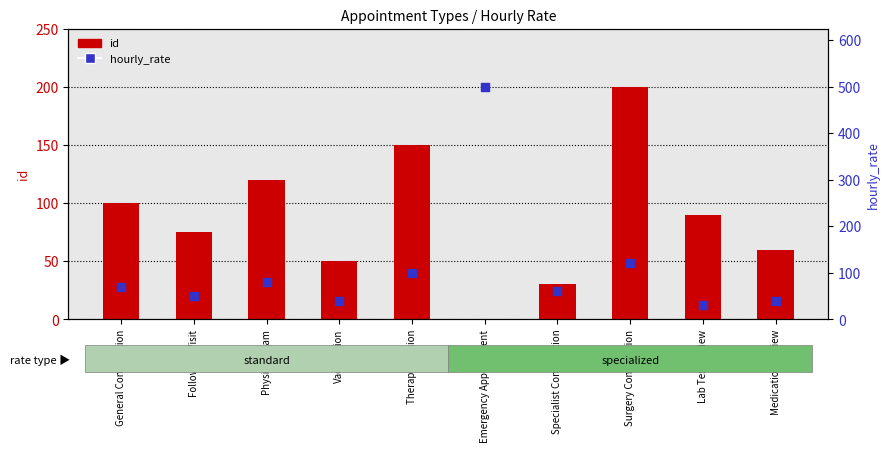

Which series has the largest total across all categories?

hourly_rate